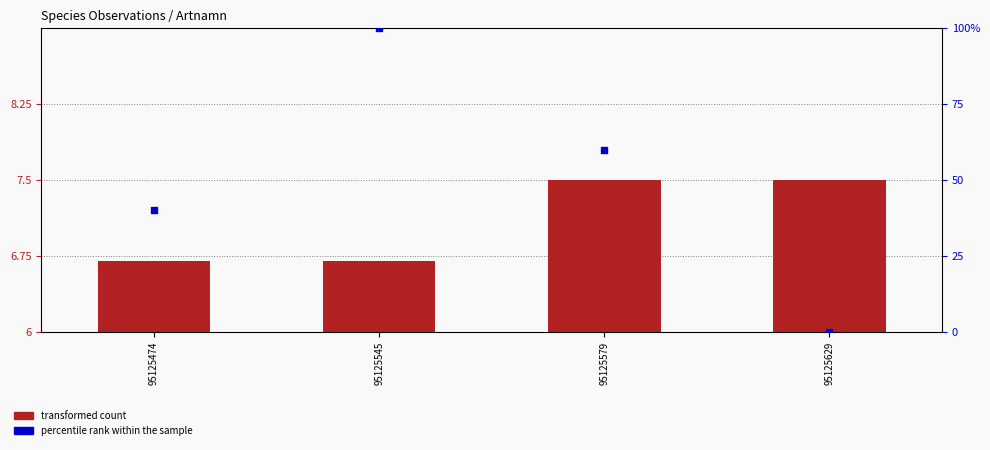

Which series has the largest total across all categories?

percentile rank within the sample